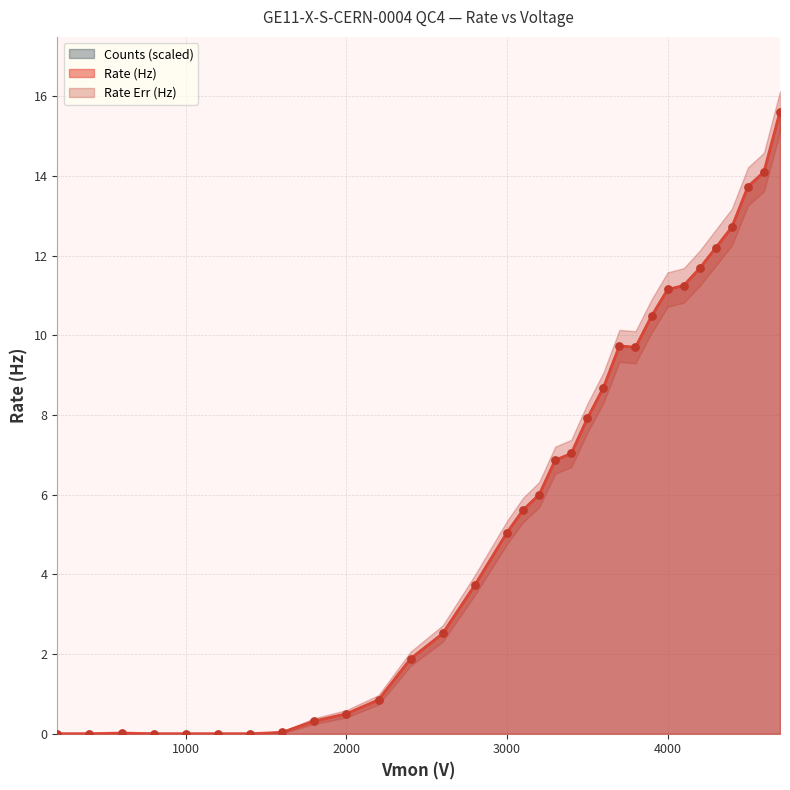

Is the value of Counts at 4000.2 greater than the value of Rate (Hz) at 4400.2?

No